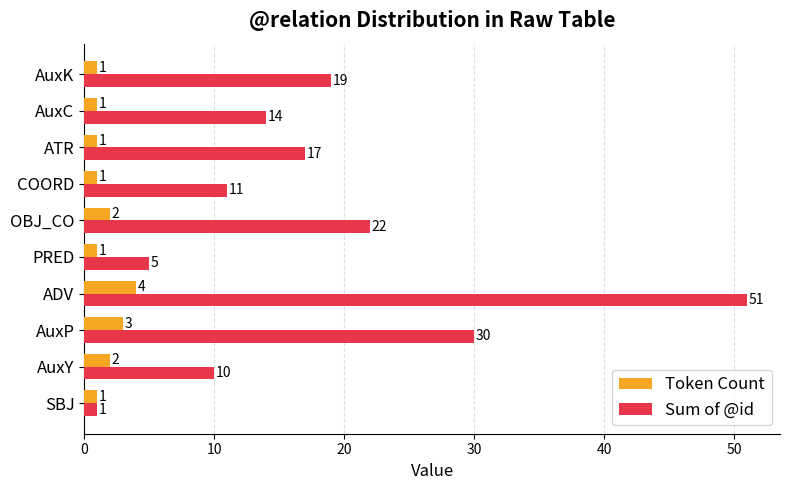

List the labels in order of Sum of @id value, smallest first.

SBJ, PRED, AuxY, COORD, AuxC, ATR, AuxK, OBJ_CO, AuxP, ADV